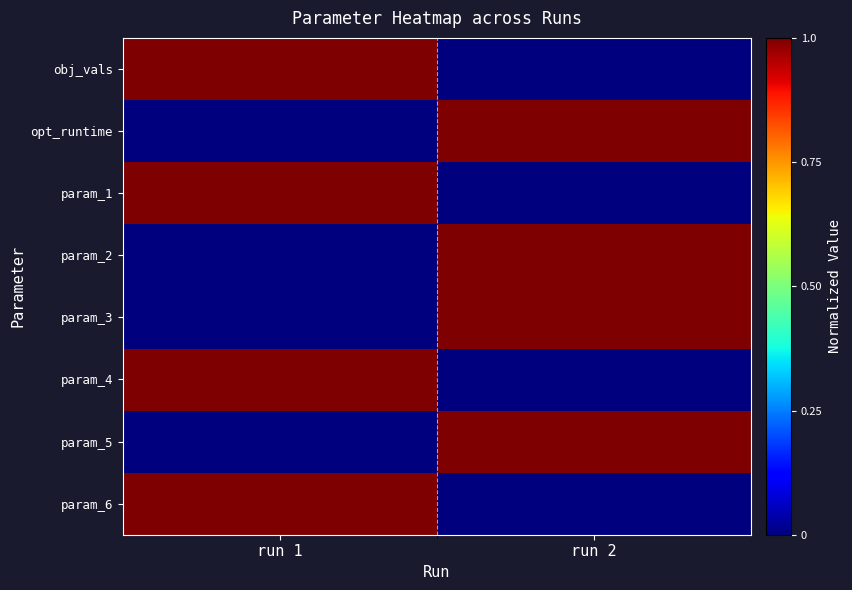

At how many categories does at least one series exceed 0?

2